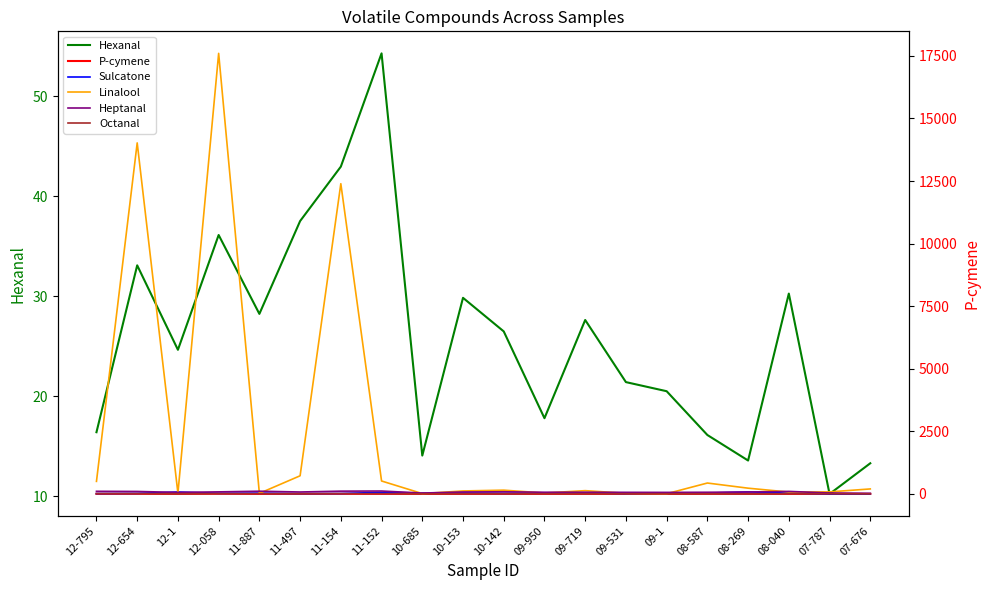

What position from the left is 07-787?

19